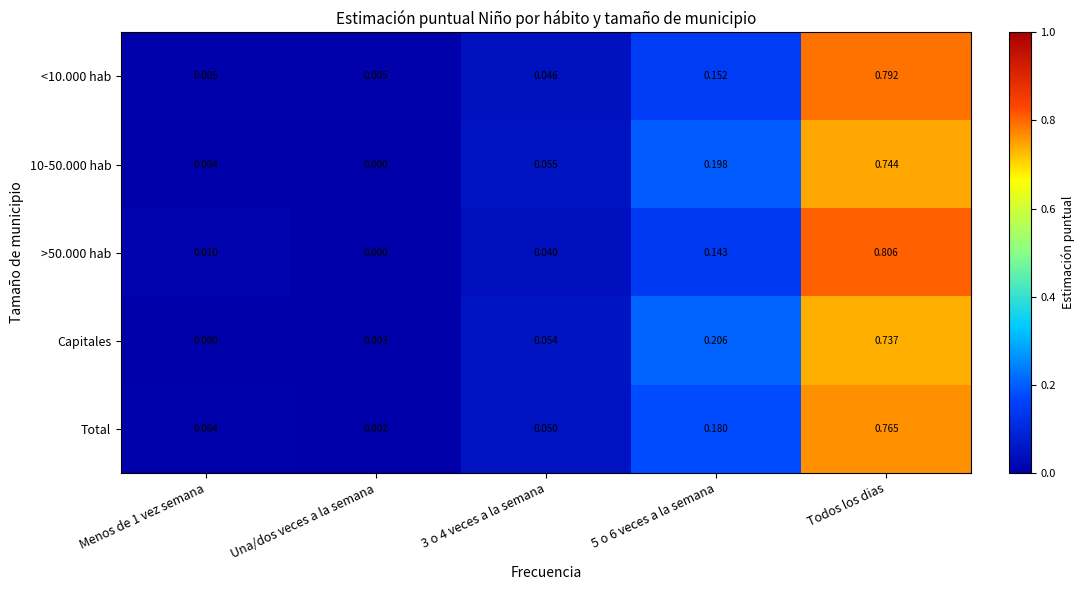

At how many categories does at least one series exceed 0?

5